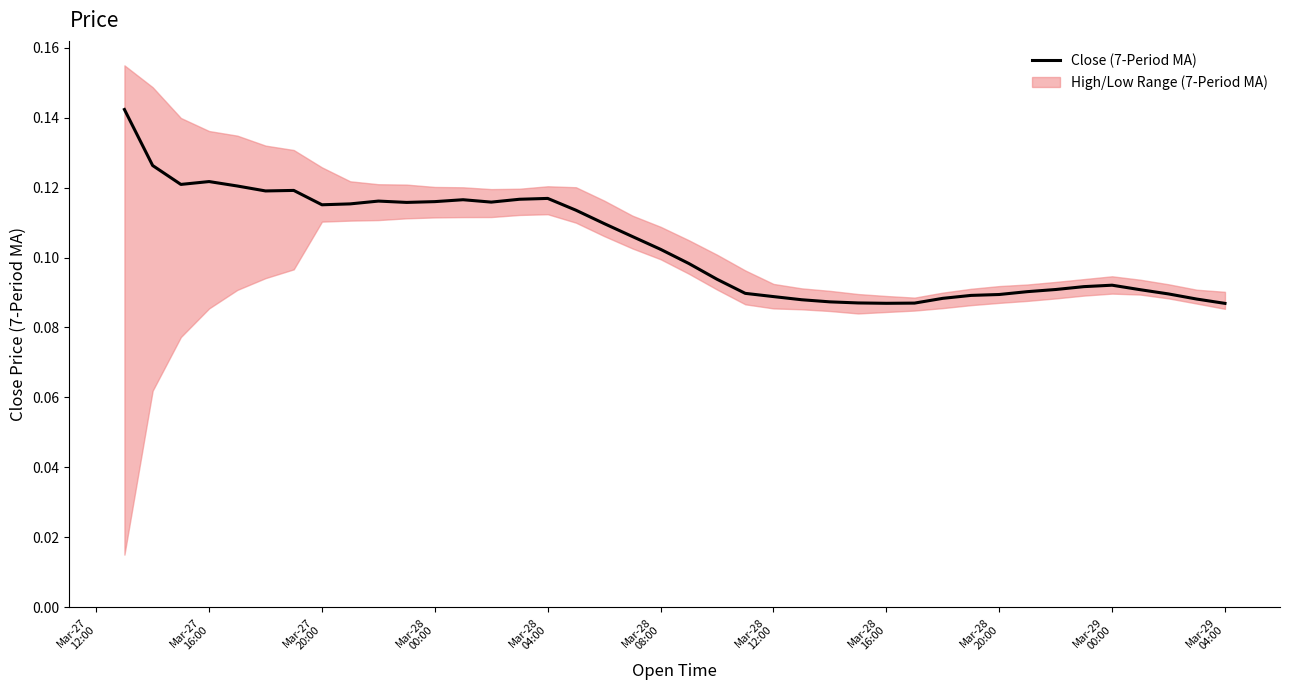

Reading left to right, what are all the values shown in this chart?

0.1	0.1	0.1	0.1	0.1	0.1	0.1	0.1	0.1	0.1	0.1	0.1	0.1	0.1	0.1	0.1	0.1	0.1	0.1	0.1	0.1	0.1	0.1	0.1	0.1	0.1	0.1	0.1	0.1	0.1	0.1	0.1	0.1	0.1	0.1	0.1	0.1	0.1	0.1	0.1